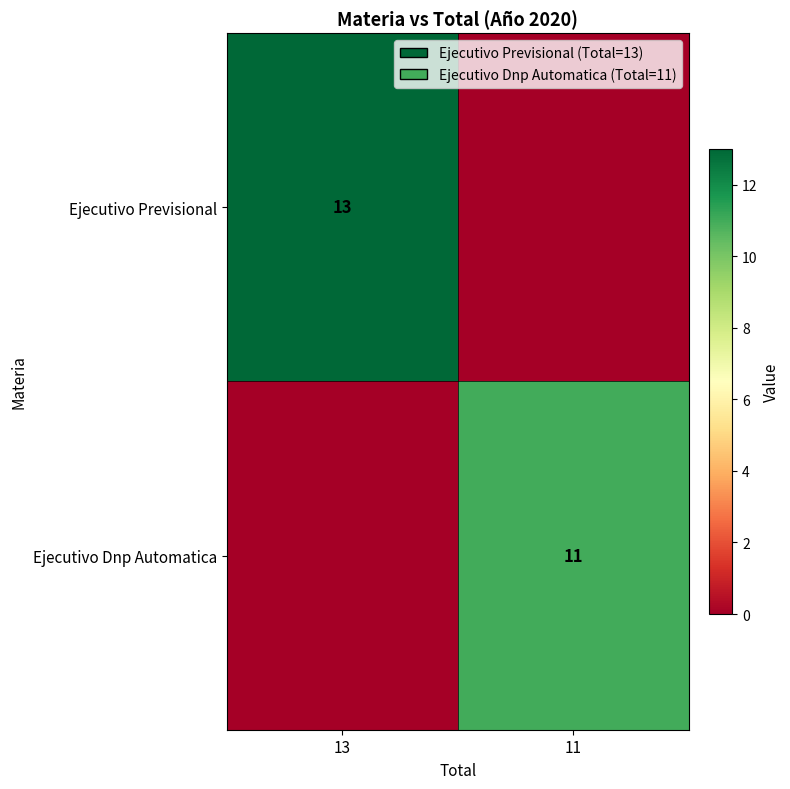

The Ejecutivo Dnp Automatica series shows 5 at 11. True or false?

False